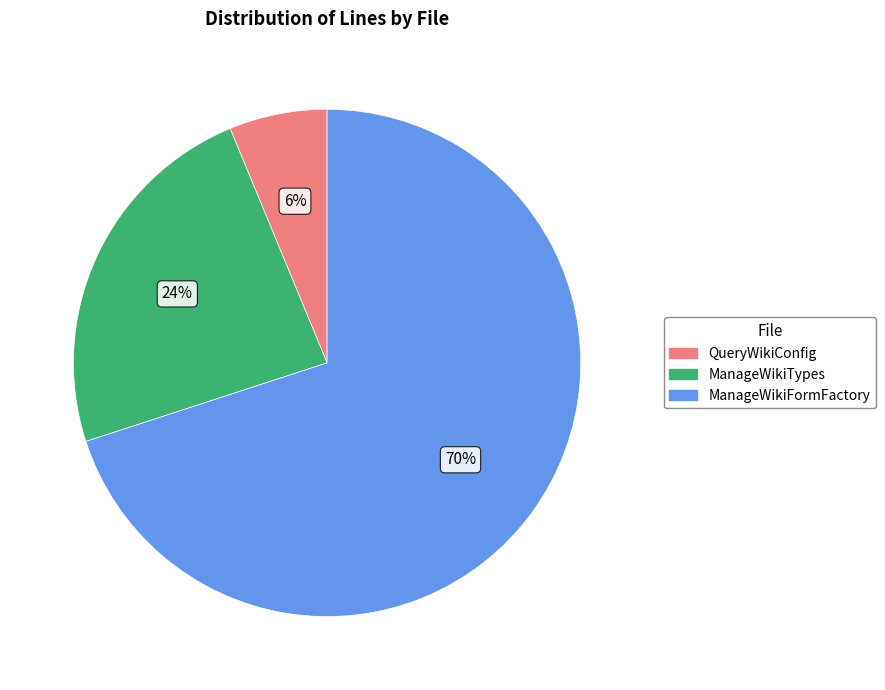

To the nearest percent, what is the difference between the largest and smallest slice percentages?

64%